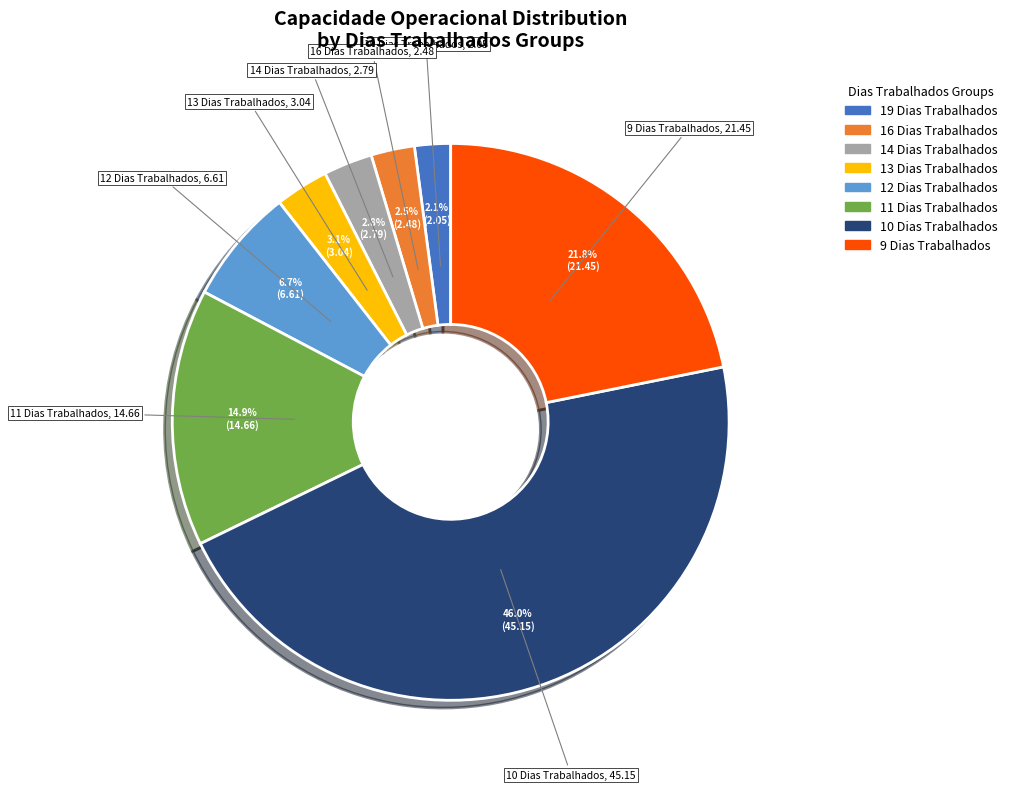

To the nearest percent, what is the average slice percentage?

12%